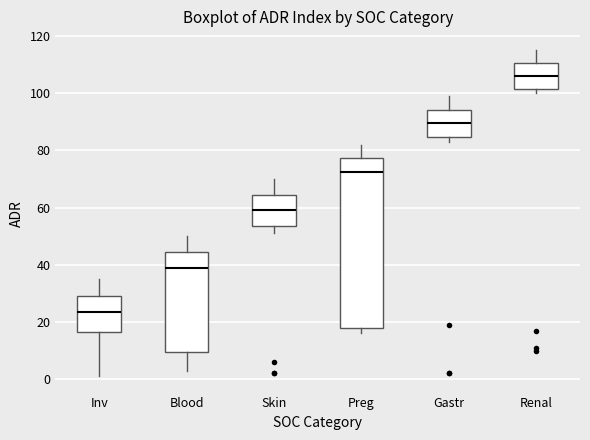

Reading left to right, transcribe this box plot: for each box, give where its median line is, the range the box spans, and where its two whiskers end, as read against the y-axis. The values are not printed on the chart, so give them approximately, as read against the axis.

Inv: median 24, box 16 to 30, whiskers 2 to 36
Blood: median 40, box 10 to 44, whiskers 4 to 50
Skin: median 60, box 54 to 64, whiskers 52 to 70
Preg: median 72, box 18 to 78, whiskers 16 to 82
Gastr: median 90, box 84 to 94, whiskers 84 (just below the box's lower edge) to 100
Renal: median 106, box 102 to 110, whiskers 100 to 116